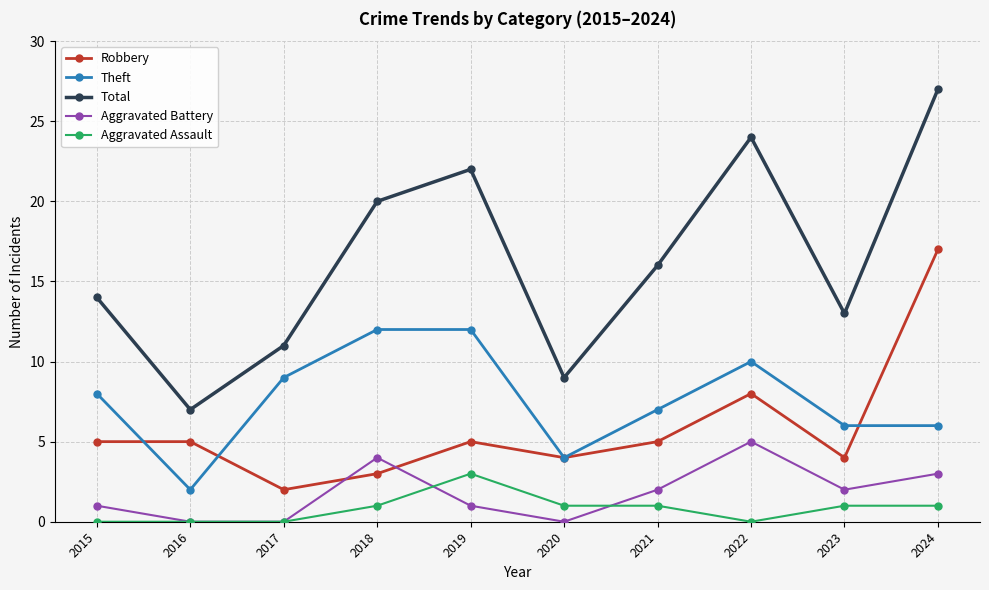

At which category is the sum across all series the highest?

2024